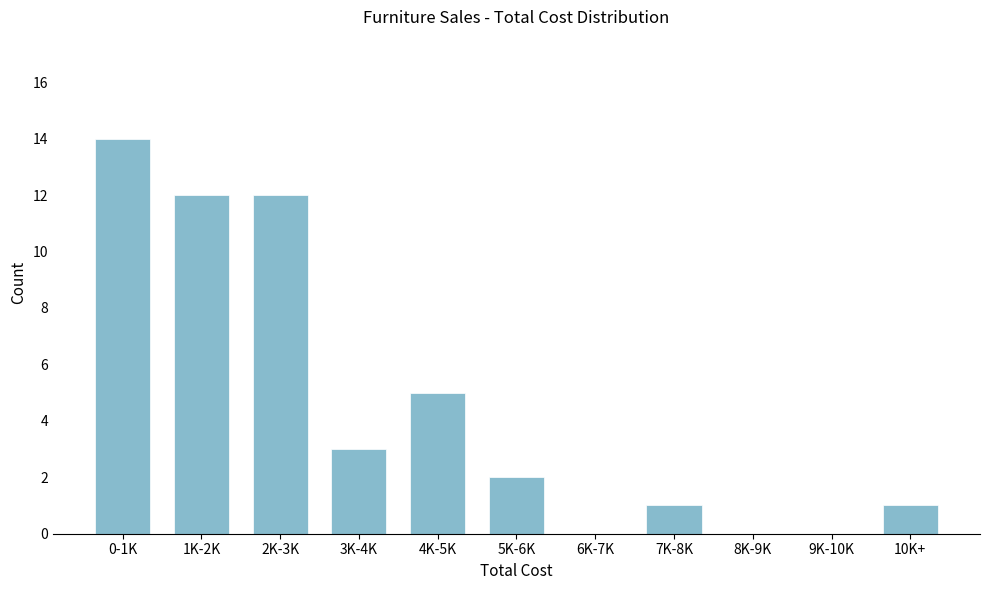

Reading left to right, transcribe all the data shown in this chart.

0-1K=14	1K-2K=12	2K-3K=12	3K-4K=3	4K-5K=5	5K-6K=2	6K-7K=0	7K-8K=1	8K-9K=0	9K-10K=0	10K+=1